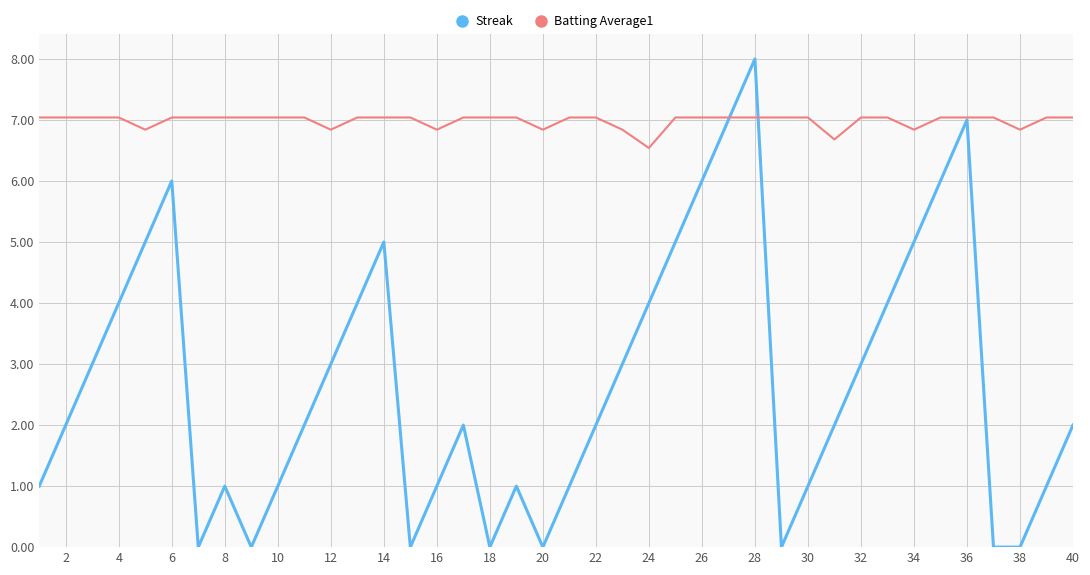

Which series has the largest total across all categories?

Batting Average1